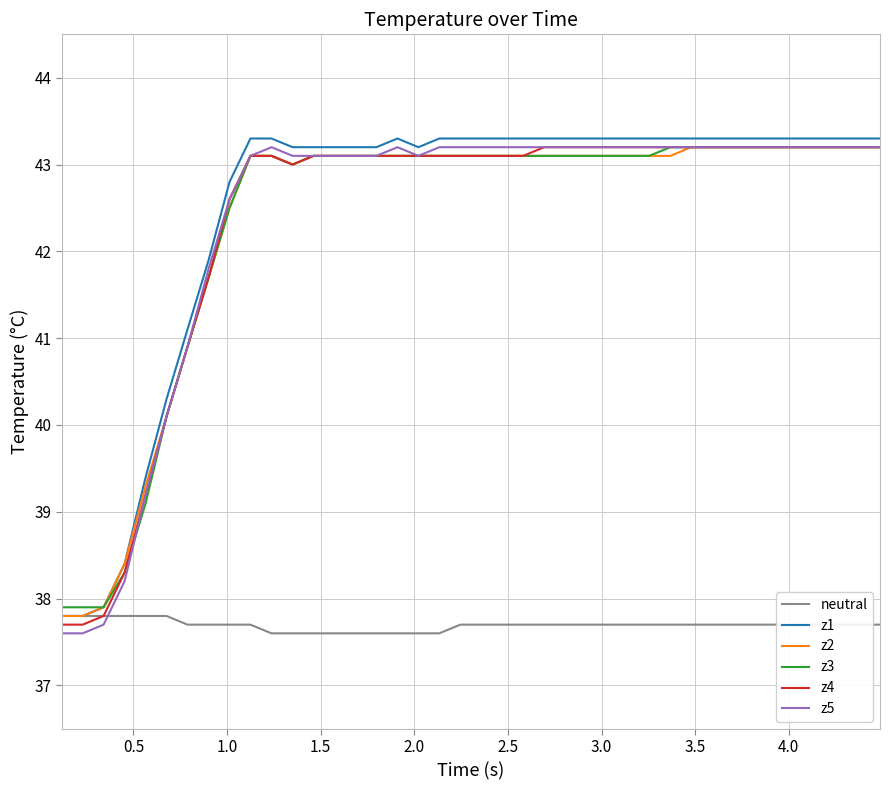

Which series has the widest spread of values?

z5